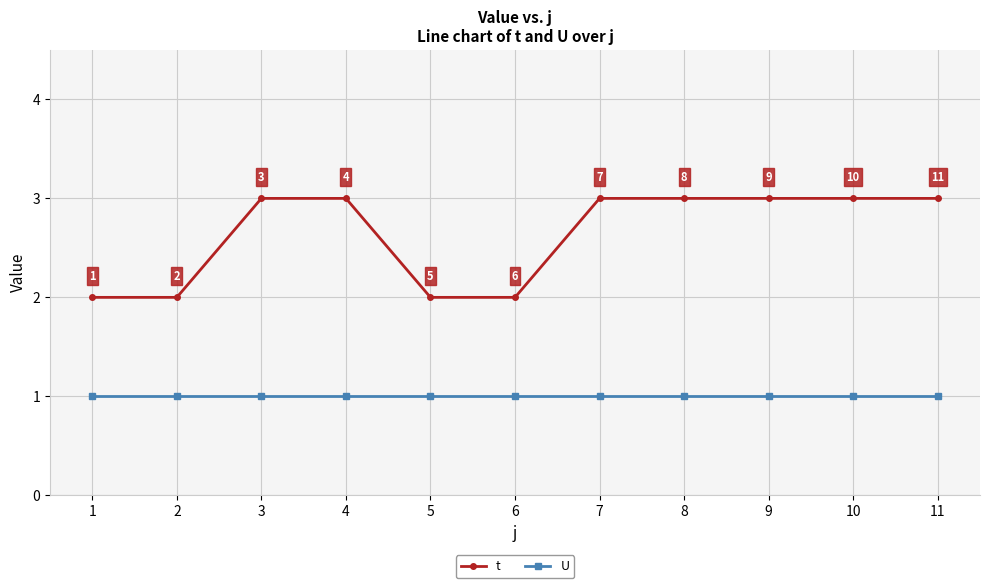

Reading right to left, extract all data points from this chart.

t: 3	3	3	3	3	2	2	3	3	2	2
U: 1	1	1	1	1	1	1	1	1	1	1